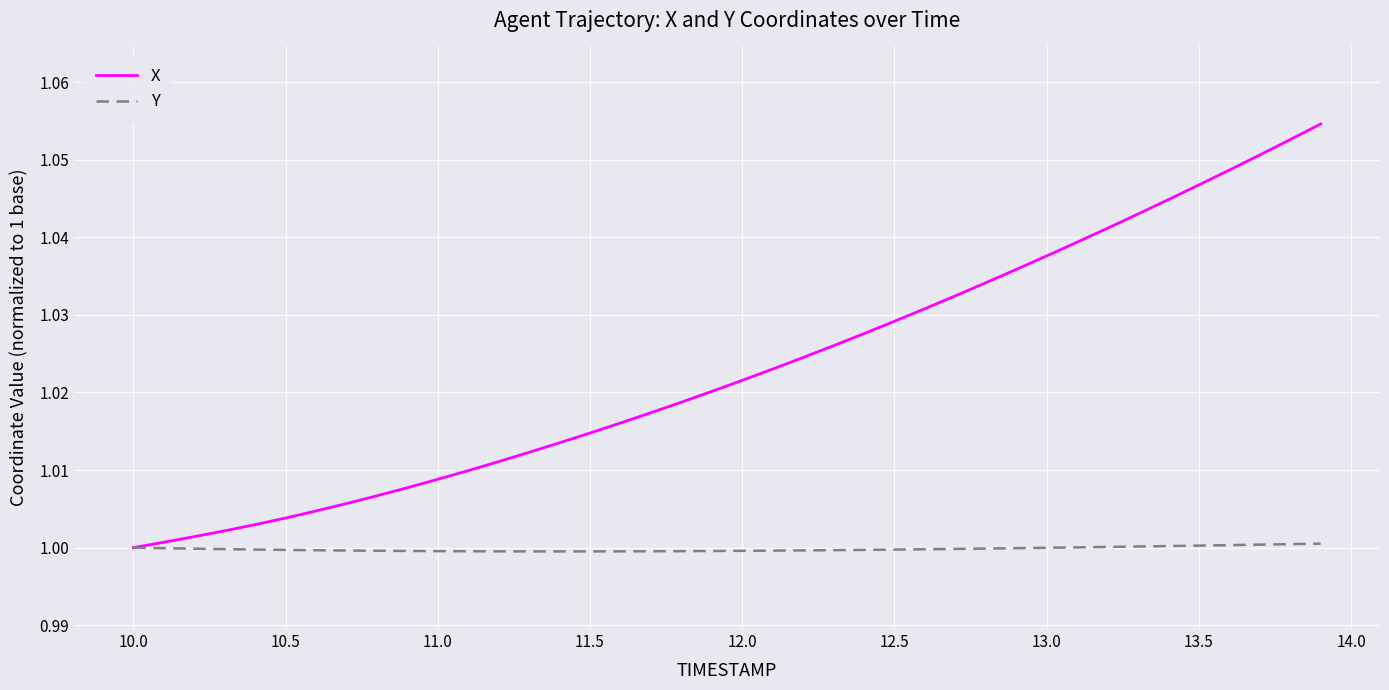

What is the difference between the maximum and minimum values in the X series?

0.1